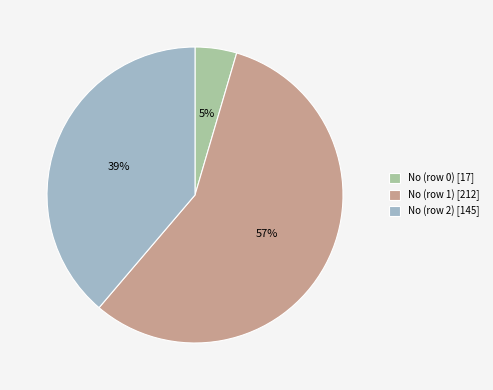

Which slice is the smallest?

No (row 0)